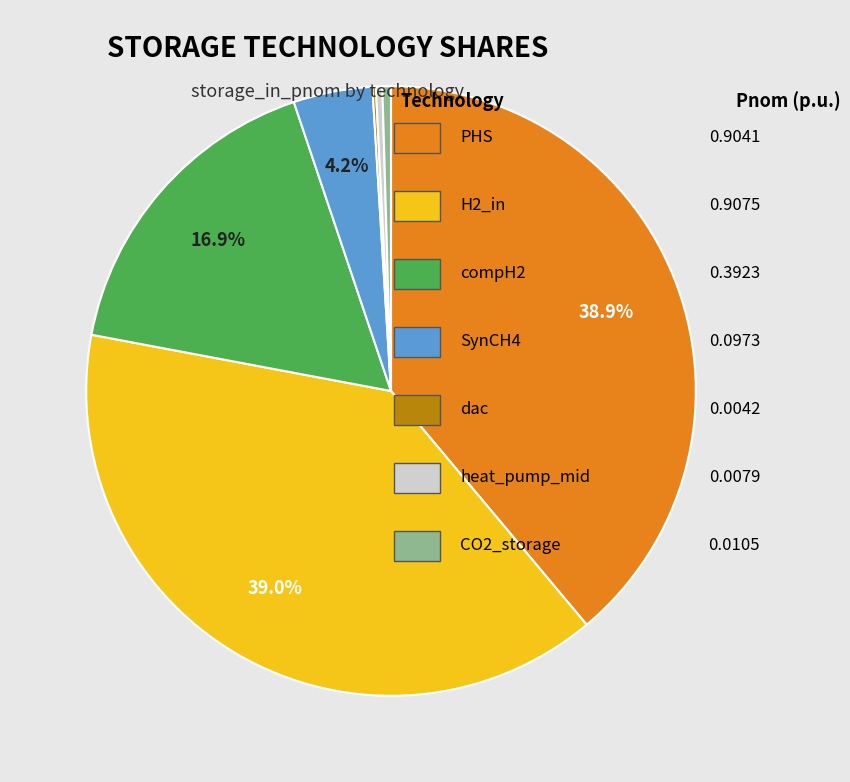

Does any single category account for the majority?

No